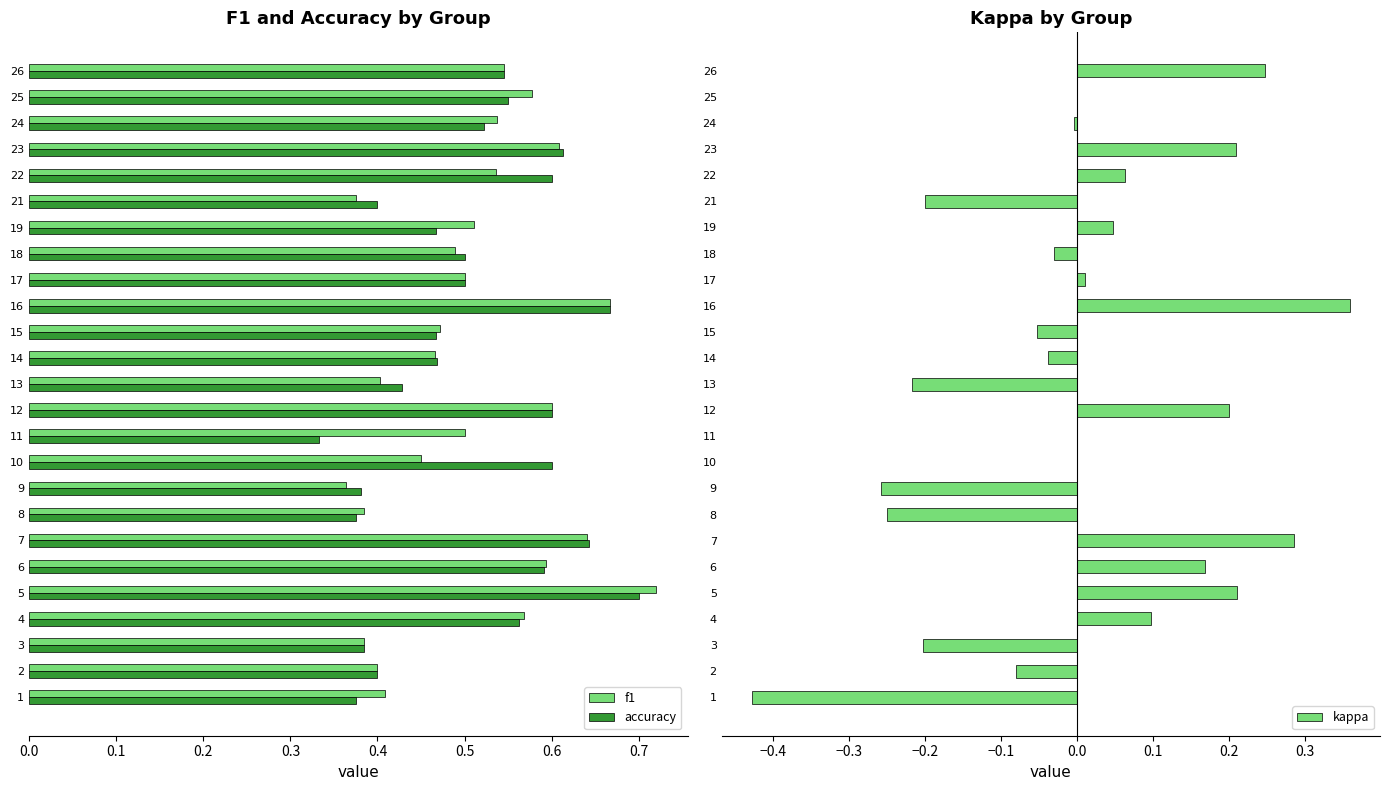

The f1 series shows 0.8 at 19. True or false?

False